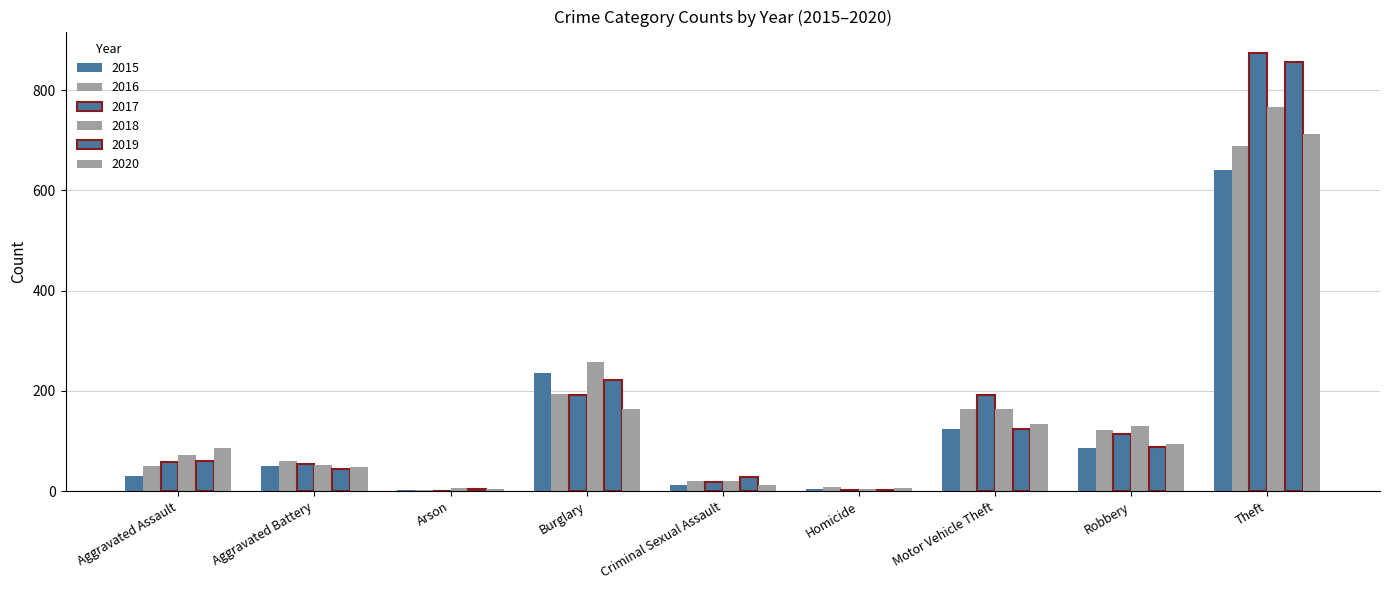

How many data points does each series have?

9